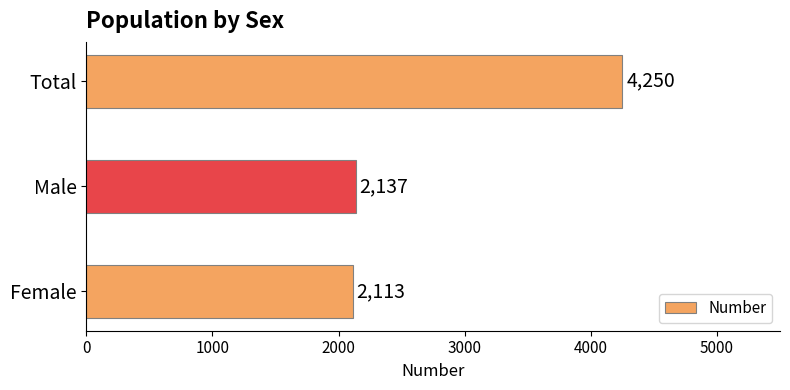

Is it true that the value at Total is 1840?

False